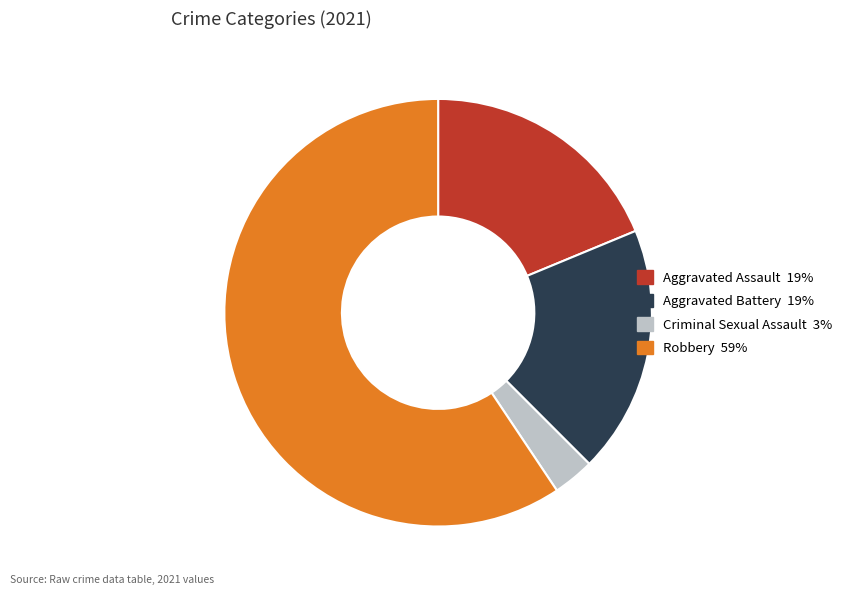

Is there any slice that represents more than half of the pie?

Yes